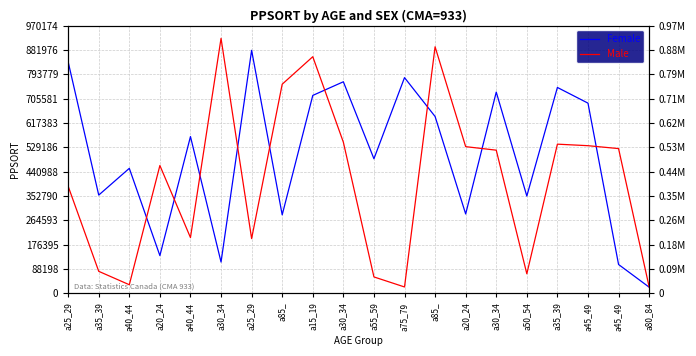

After their last crossing, which series has the higher values: Female or Male?

Male